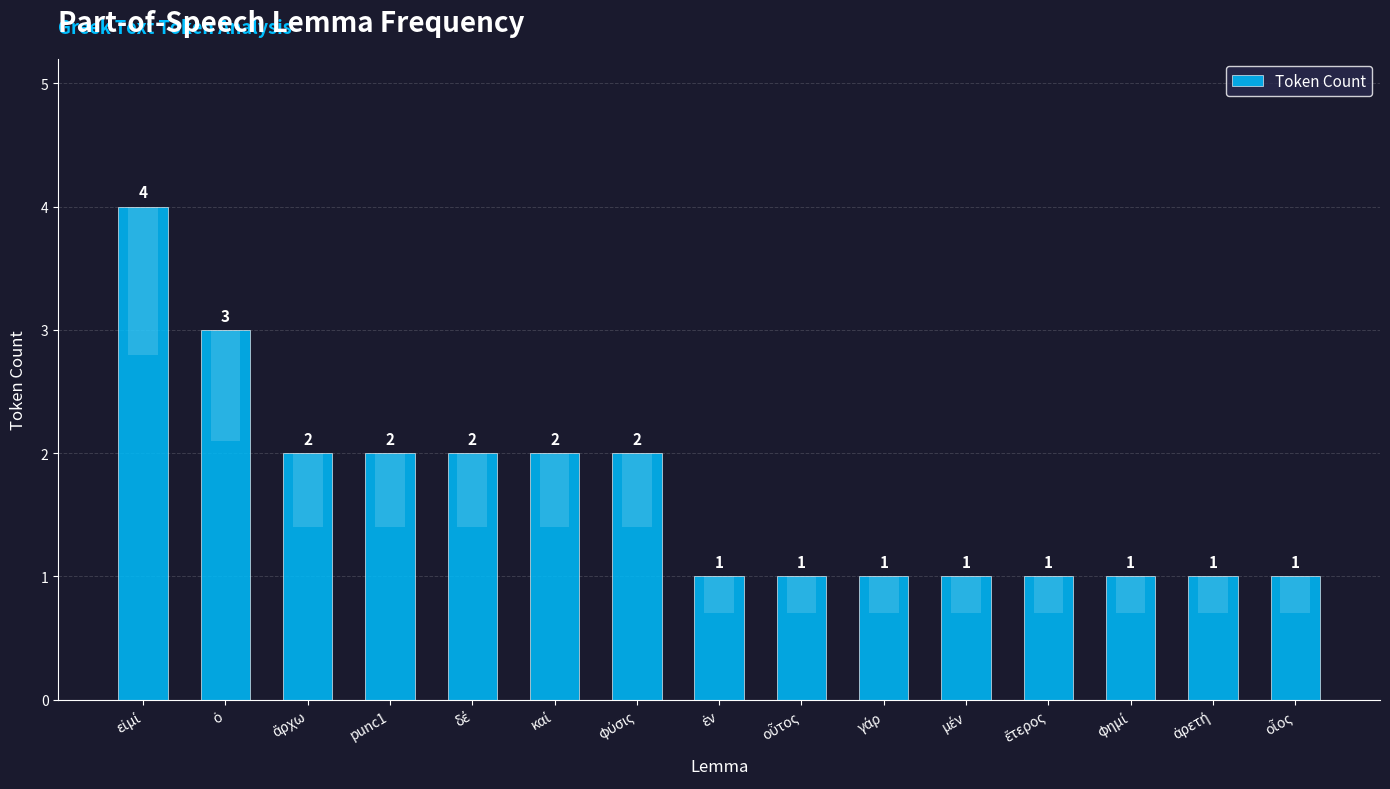

What is the approximate value at ἄρχω?

2